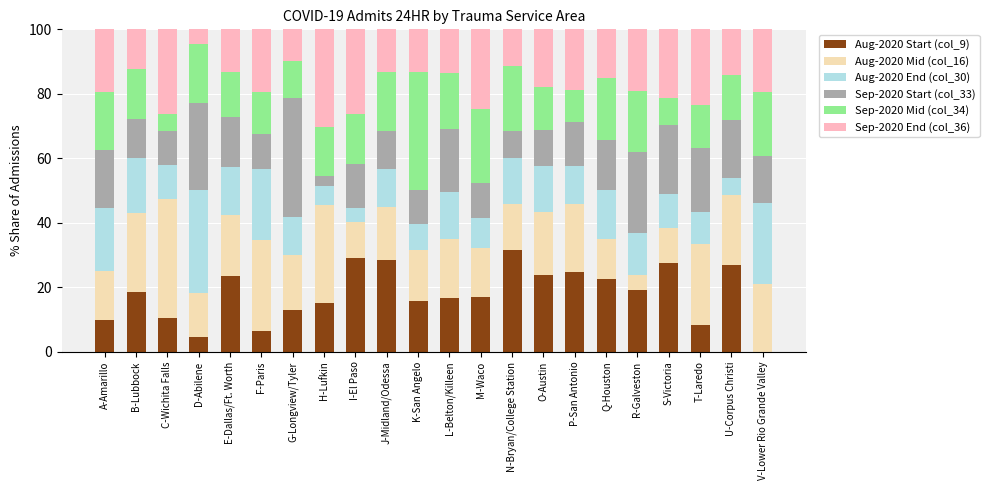

Which category has the highest value in the Aug-2020 Start (col_9) series?

N-Bryan/College Station